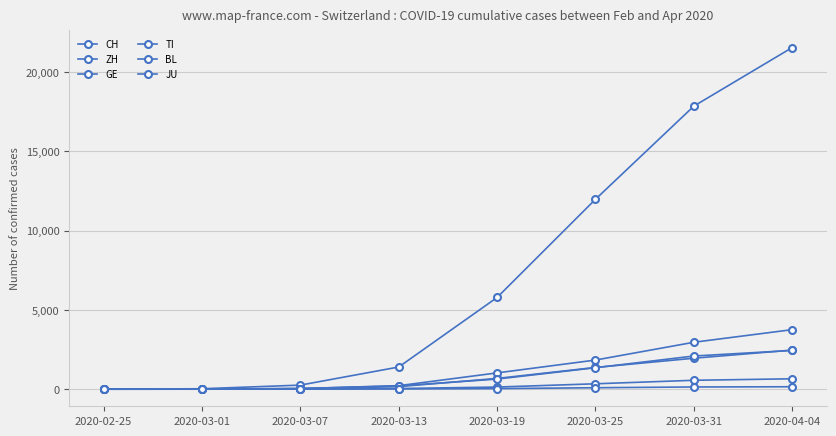

How many lines are shown in the chart?

6